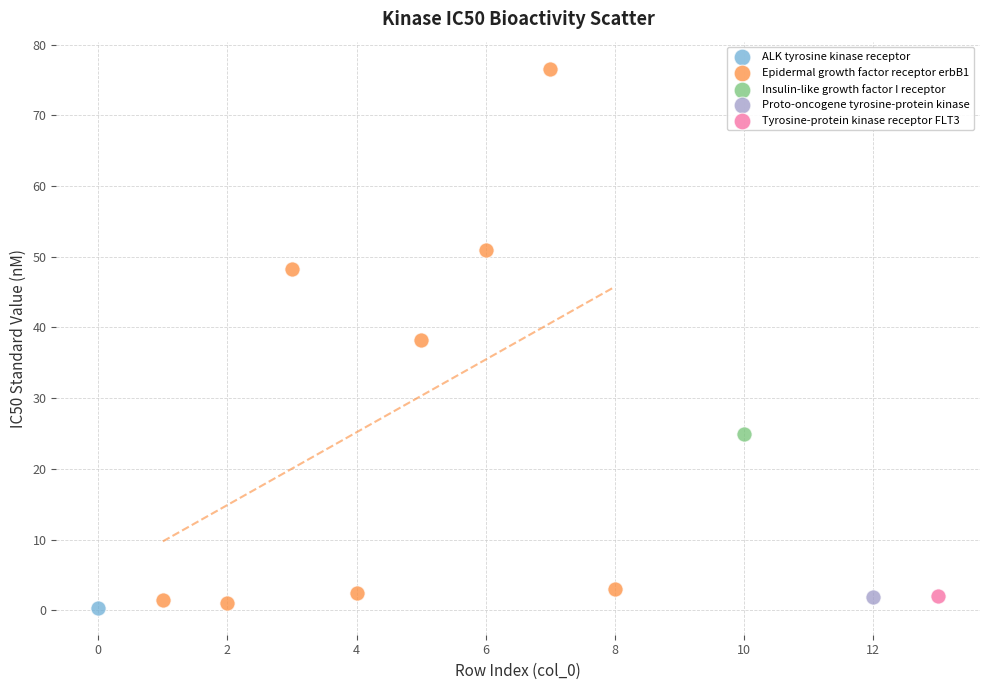

What are all the series names shown in the legend?

ALK tyrosine kinase receptor, Epidermal growth factor receptor erbB1, Insulin-like growth factor I receptor, Proto-oncogene tyrosine-protein kinase, Tyrosine-protein kinase receptor FLT3